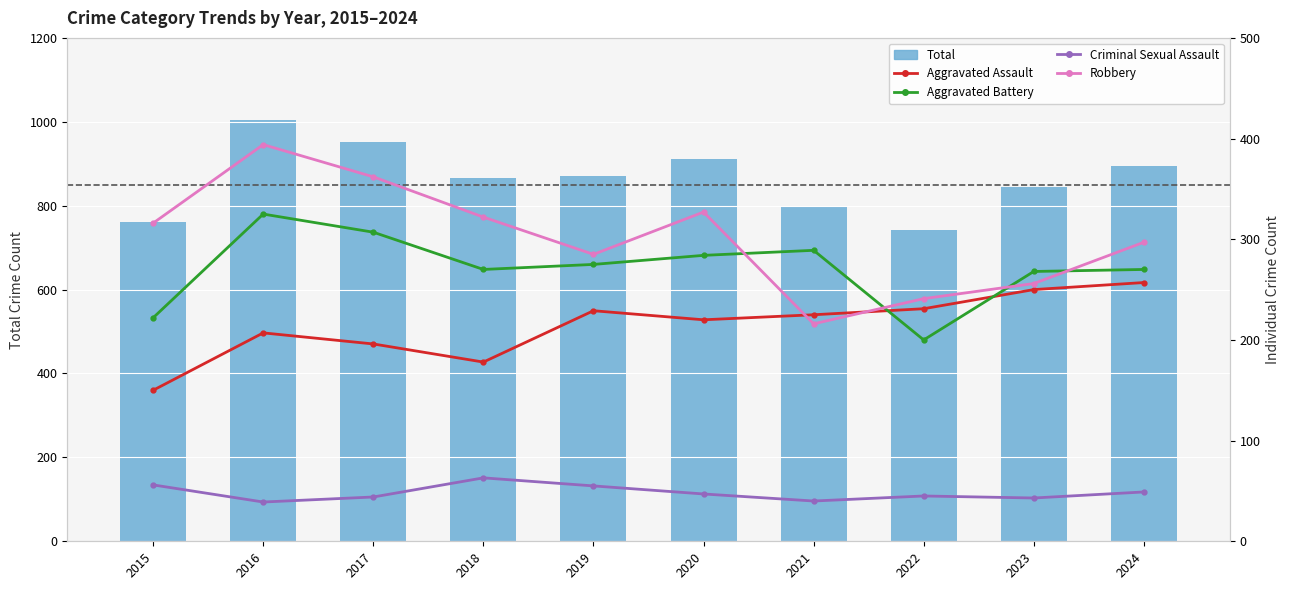

What is the highest value of the Aggravated Assault series?

257